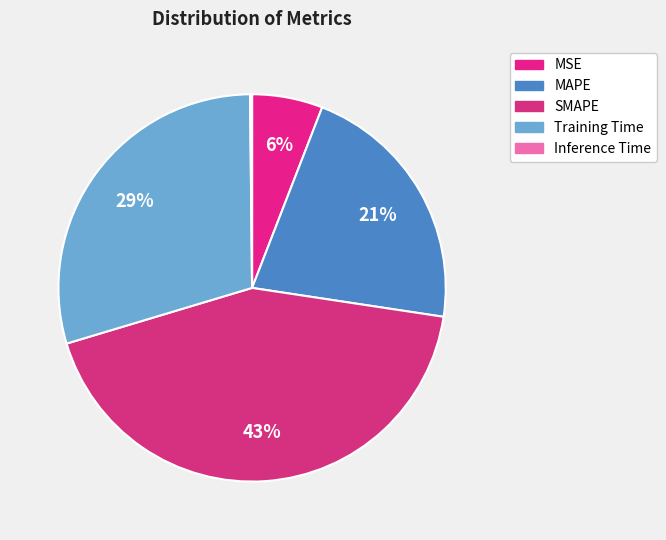

True or false: Training Time accounts for 29% of the total.

True